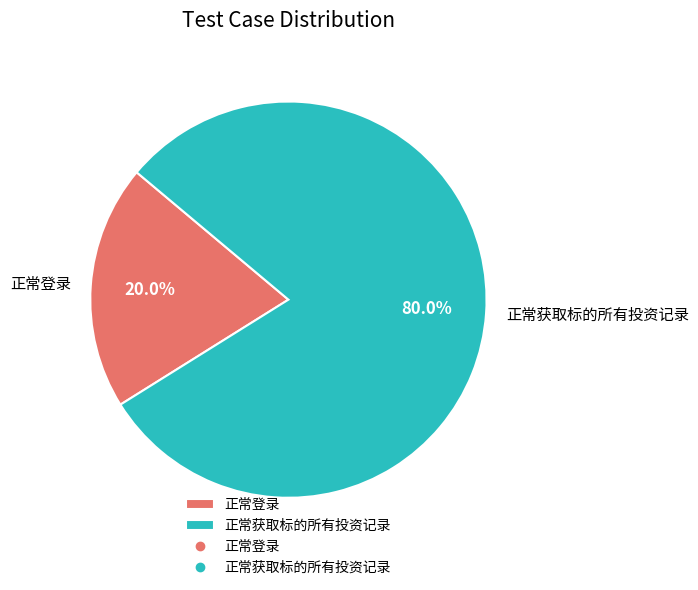

Rank the categories by value from lowest to highest.

正常登录, 正常获取标的所有投资记录